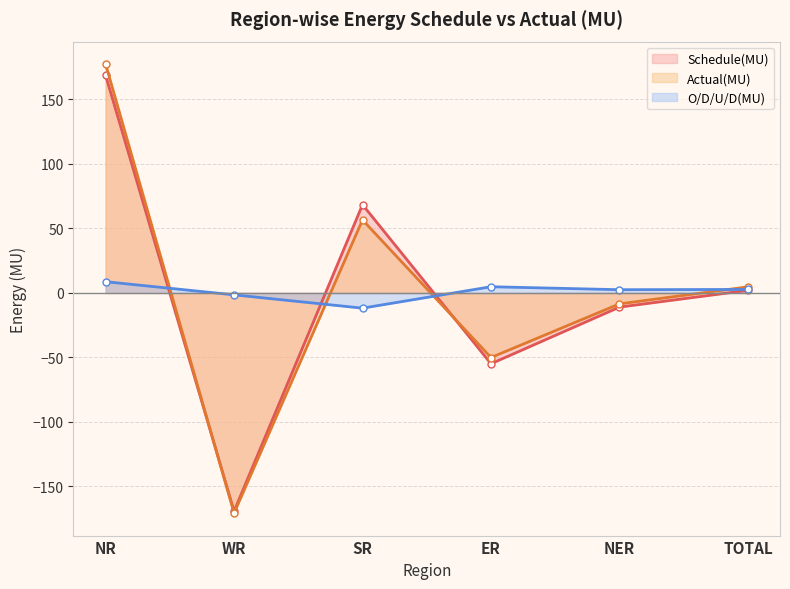

How many values in O/D/U/D(MU) are above zero?

4